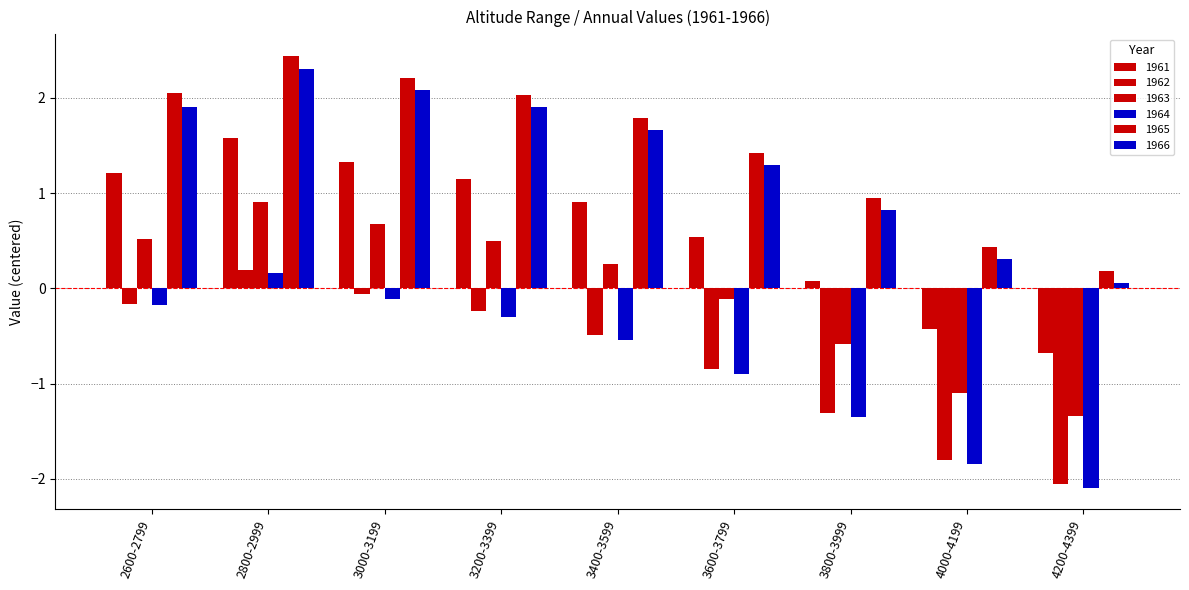

What is the label of the 7th bar from the right?

3000-3199